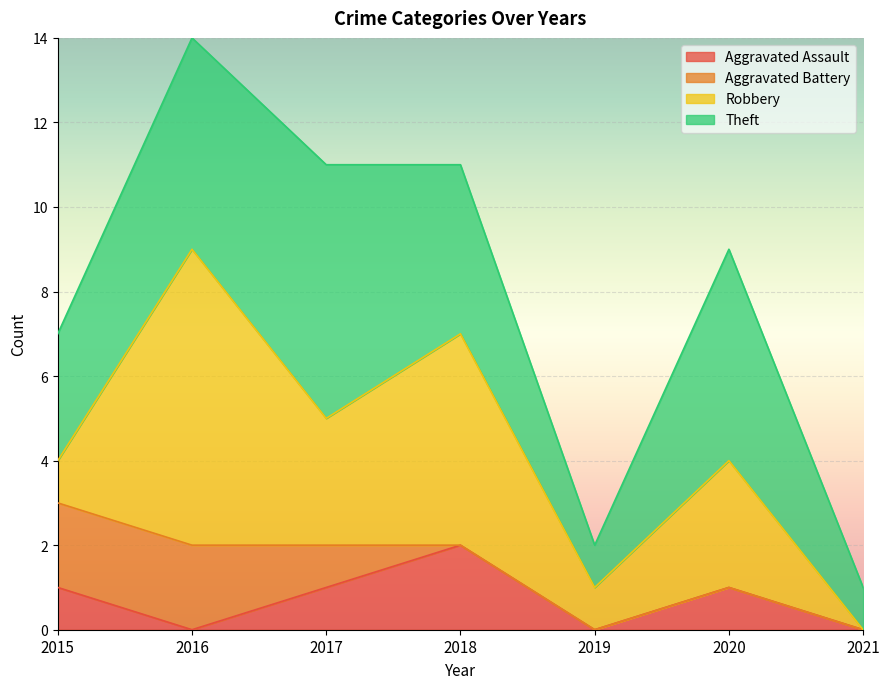

Which series ends up on top after the final intersection of Robbery and Aggravated Battery?

Robbery